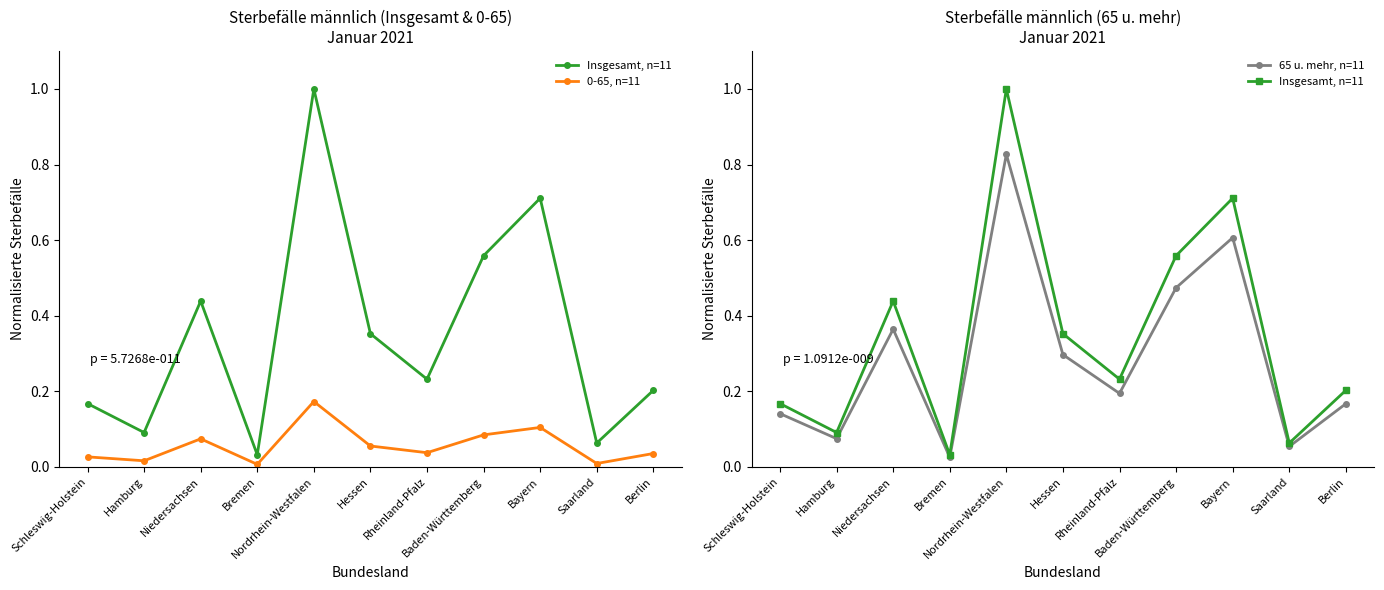

What is the sum of the 65 u. mehr, n=11 values at Baden-Württemberg and Hessen?

0.8